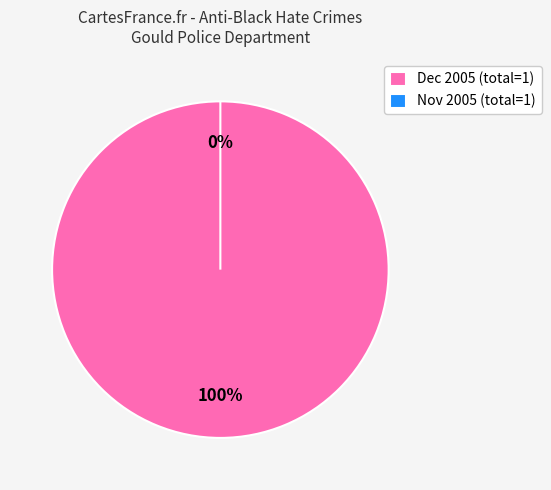

Which has a higher value, 2005-11-01 or 2005-12-01?

2005-12-01